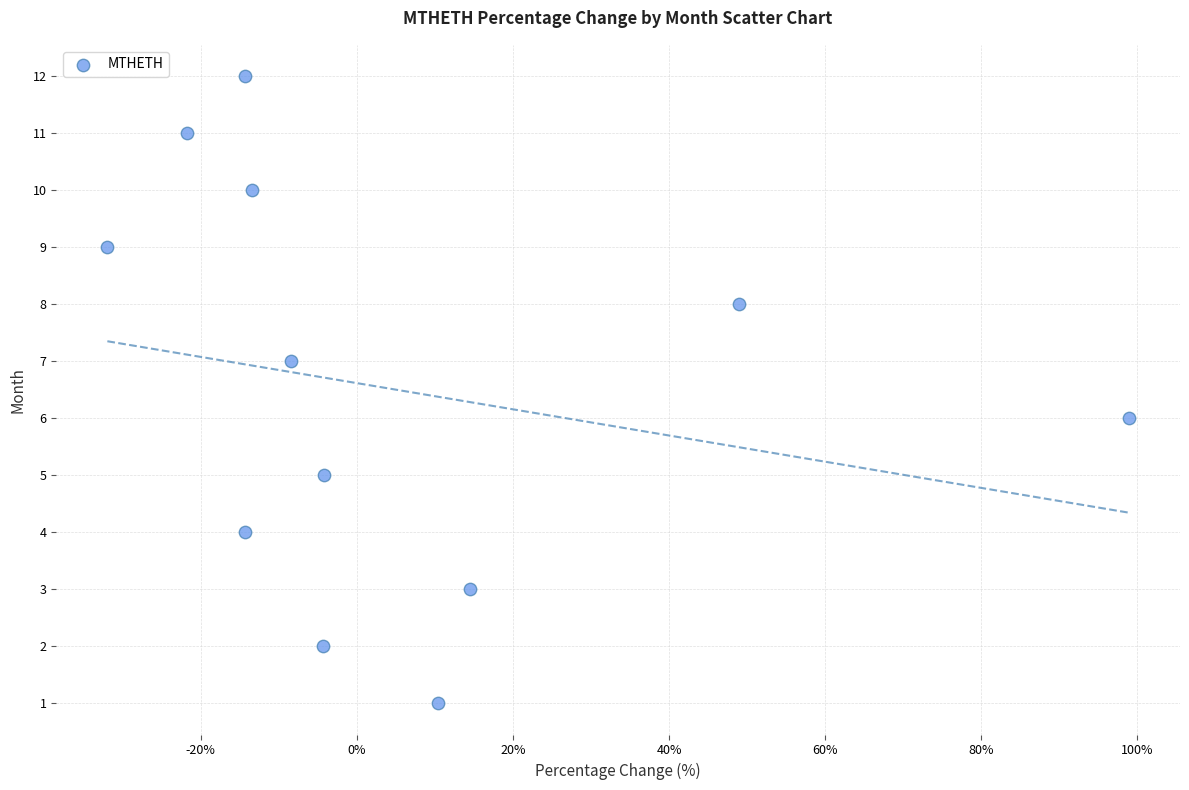

What is the range of Y values (max minus min)?

11